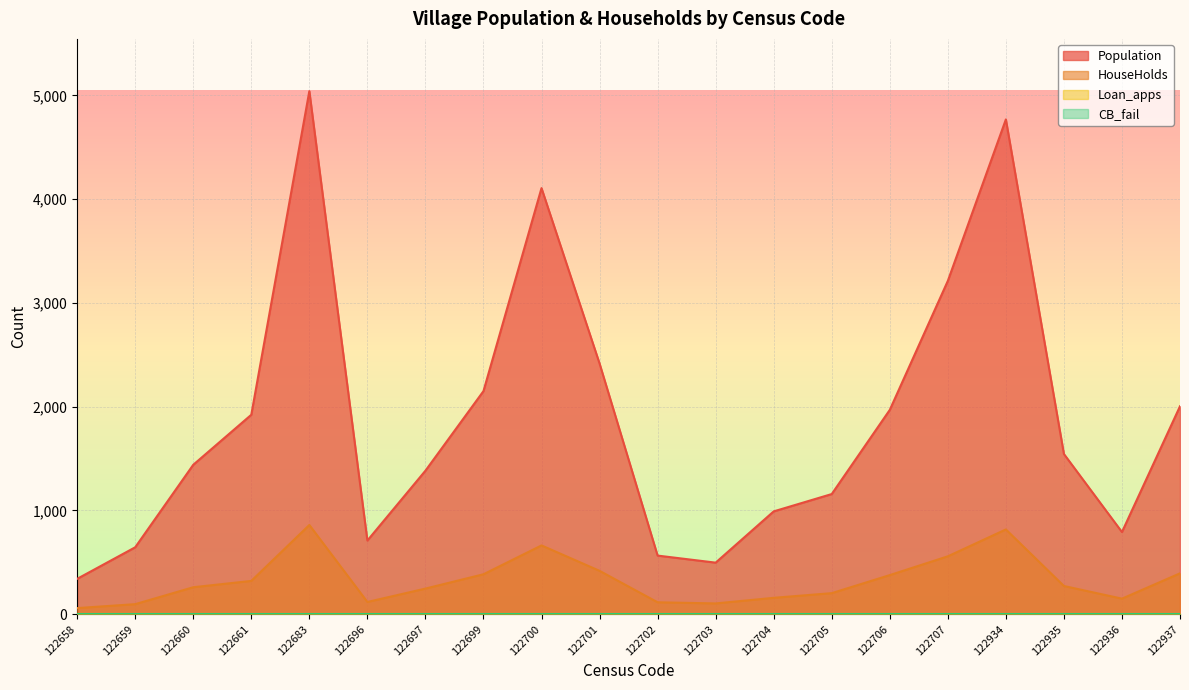

True or false: HouseHolds and Population intersect in this chart.

False